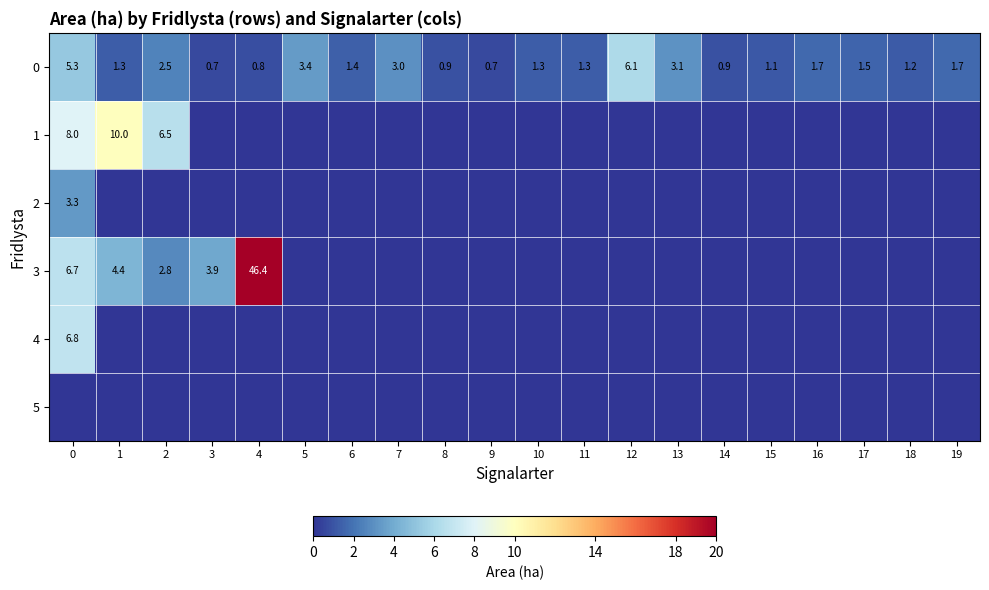

The 0 series shows 0.3 at 4. True or false?

False